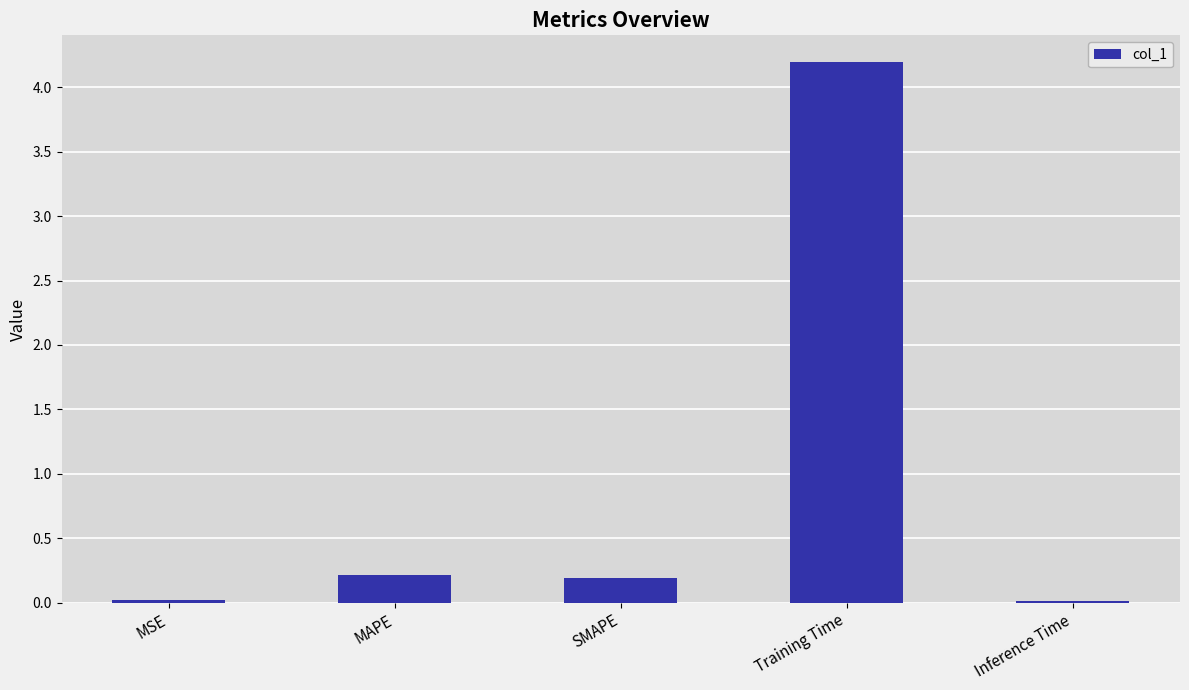

The chart shows a value of 0.2 at SMAPE. True or false?

True